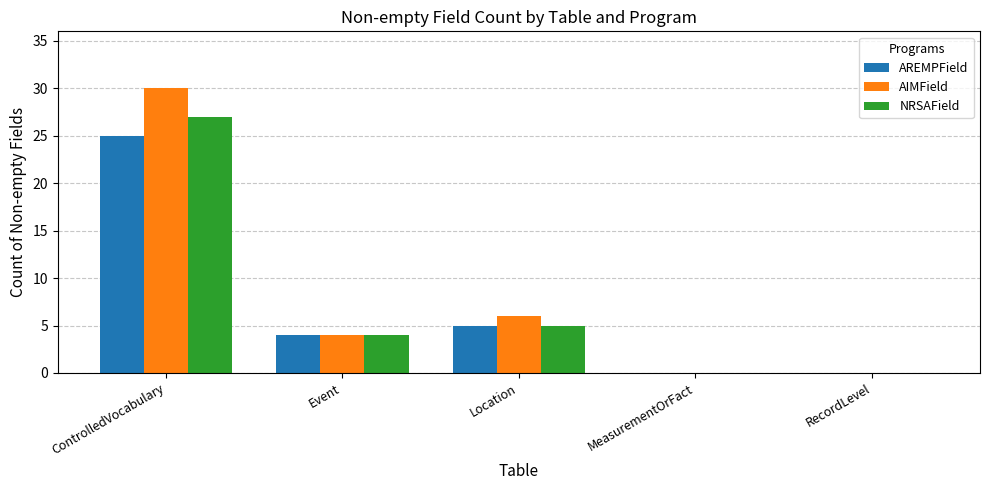

Which series changed the most between ControlledVocabulary and Location?

AIMField